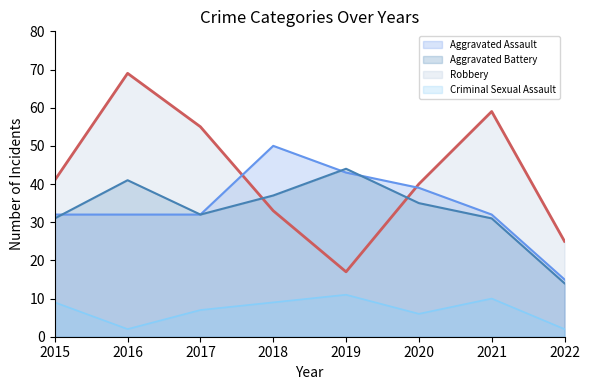

True or false: Aggravated Assault and Criminal Sexual Assault cross at least once.

False